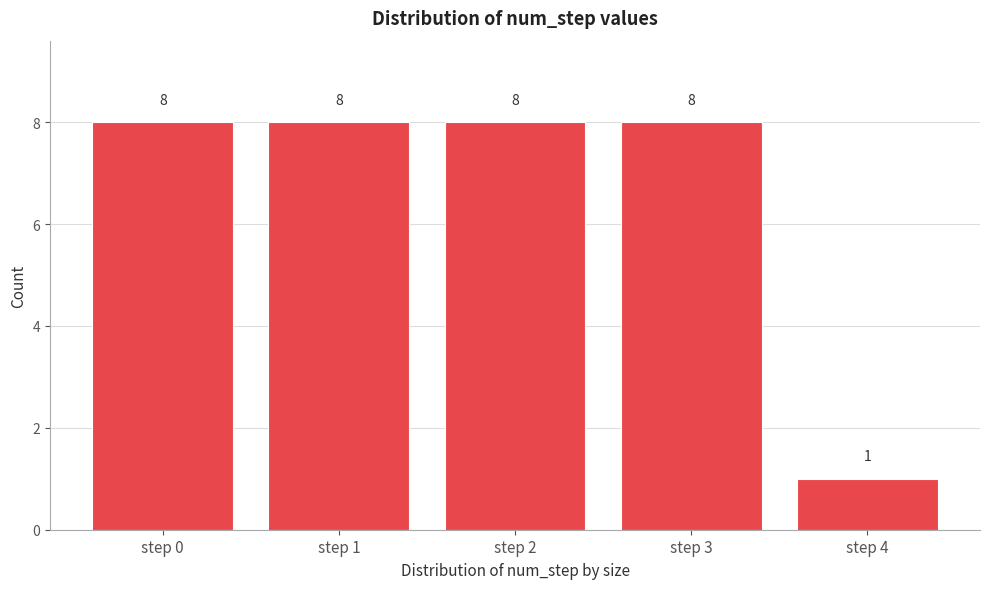

Reading right to left, extract all data points from this chart.

step 4=1	step 3=8	step 2=8	step 1=8	step 0=8